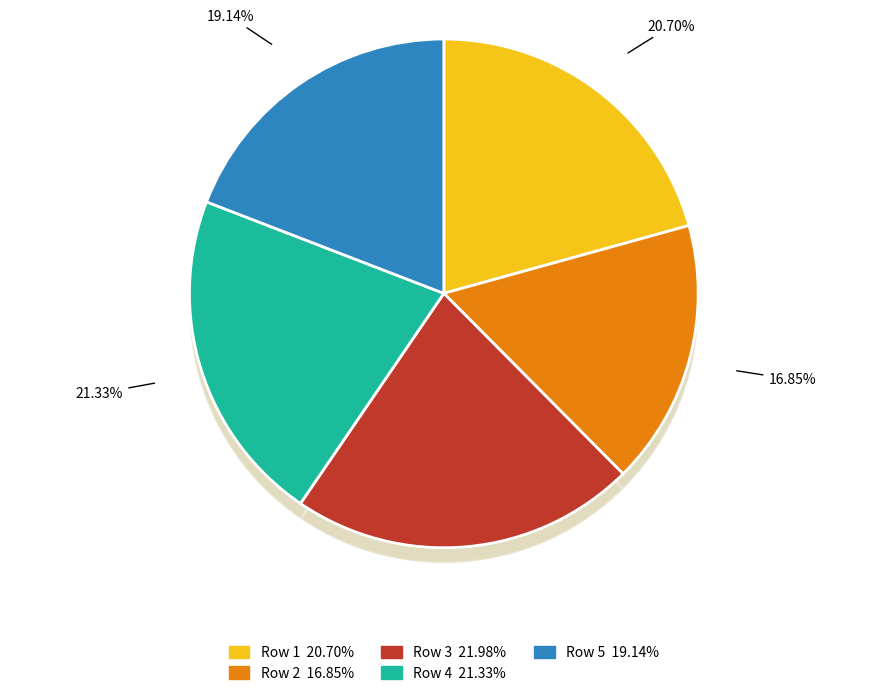

Between 1 and 5, which is larger?

1